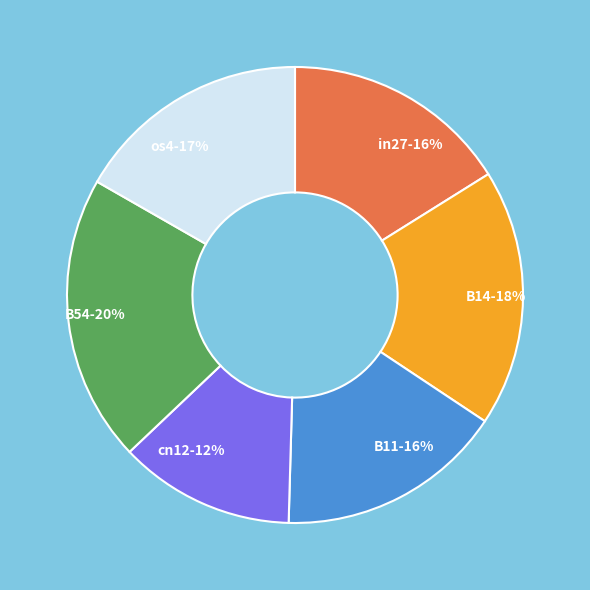

What is the smallest slice in the pie chart?

cn12